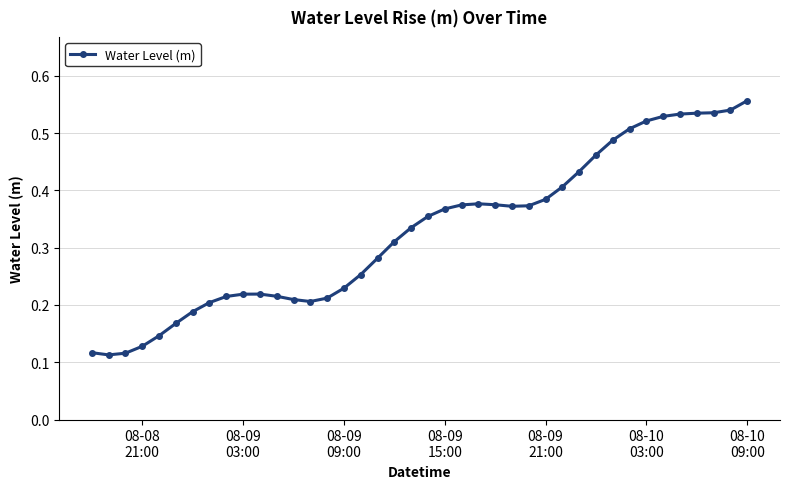

True or false: there are more than 1 points higher than both neighbors.

True